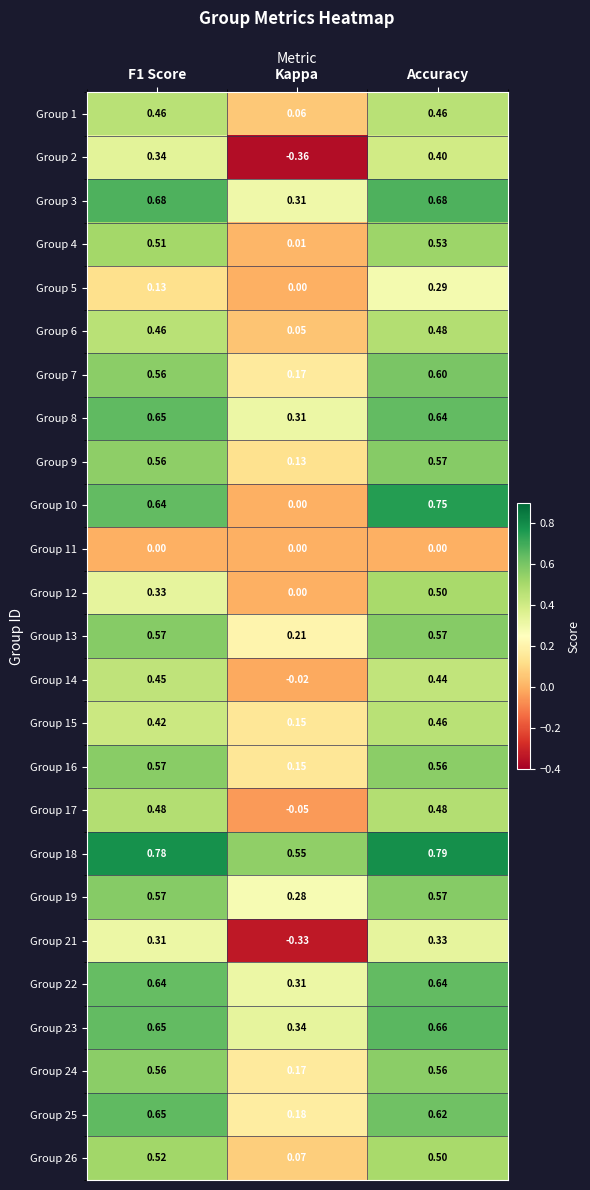

How many series are shown in this chart?

25